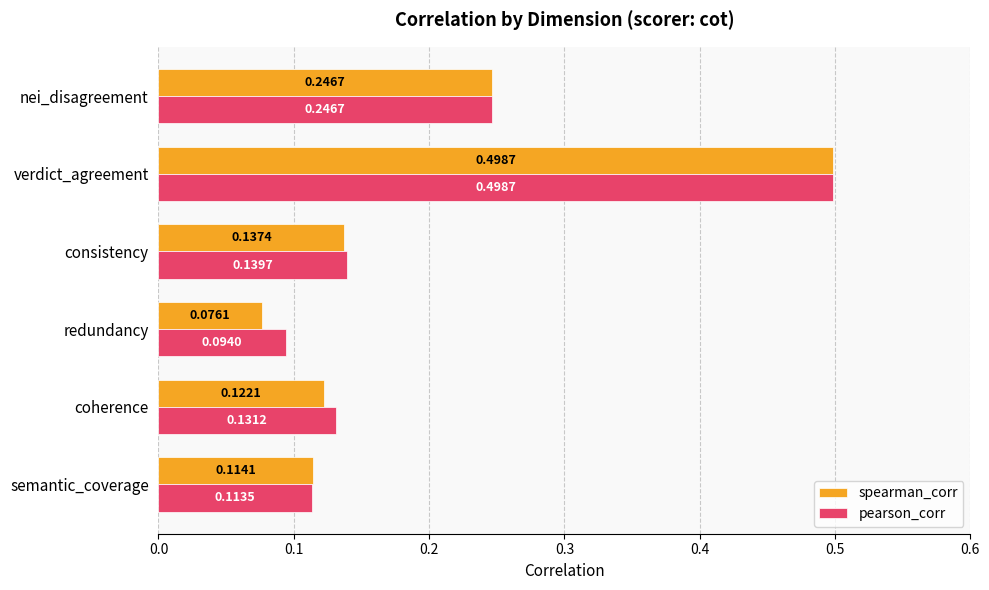

Where is pearson_corr nearest to the value 0?

redundancy